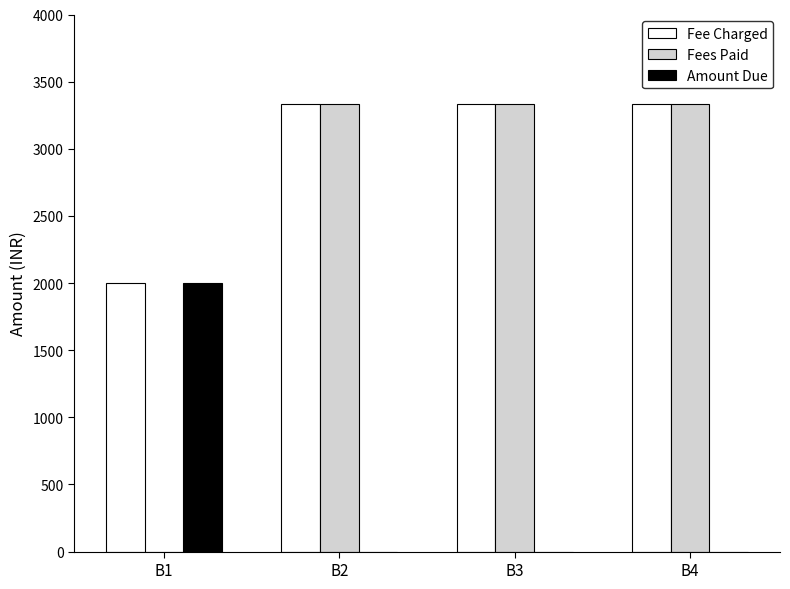

Count the Amount Due values in the range 0 to 2000.

4